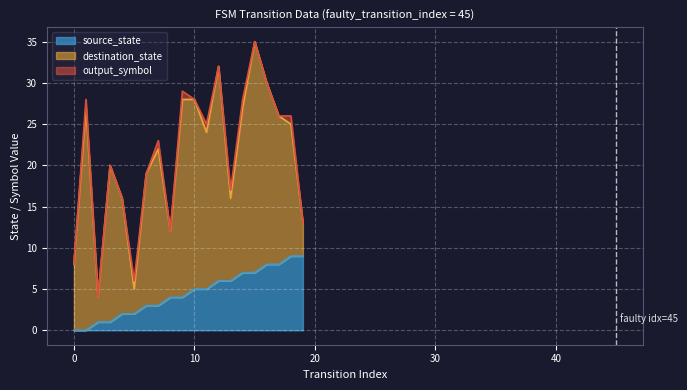

True or false: destination_state and output_symbol cross at least once.

False